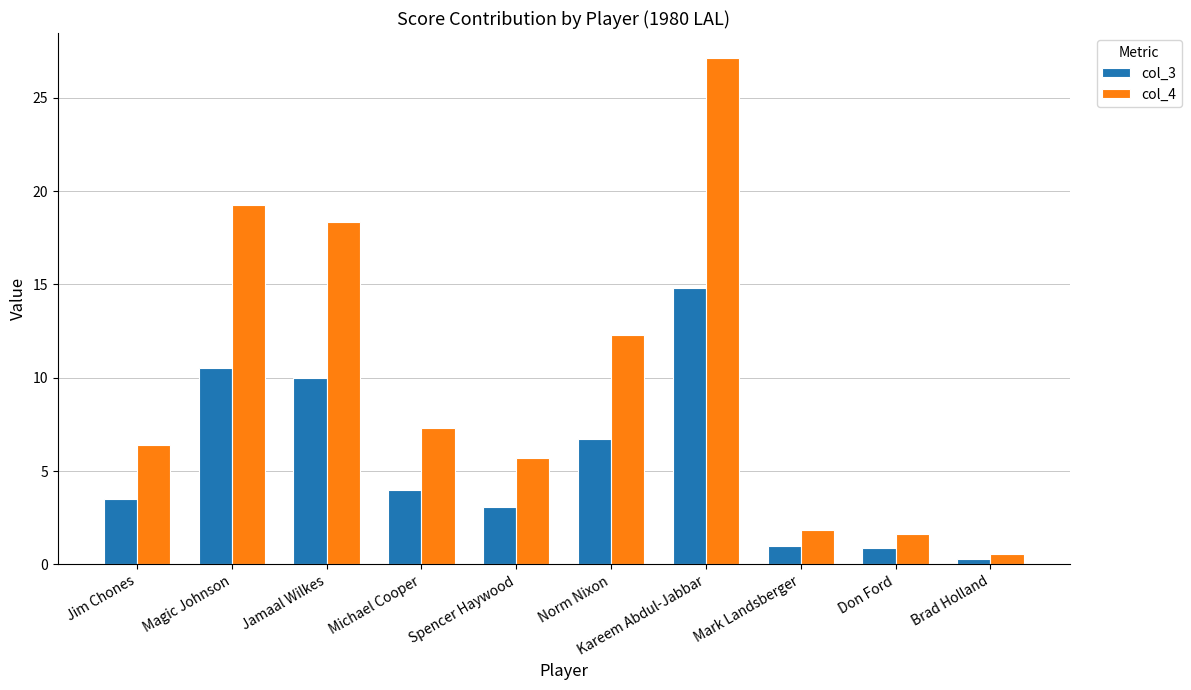

What is the approximate value of col_3 at Kareem Abdul-Jabbar?

14.8